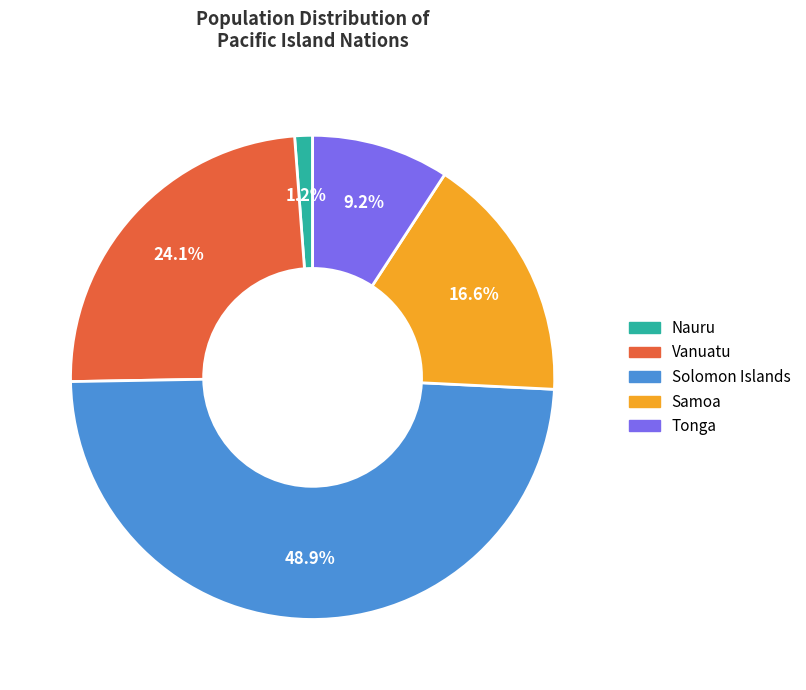

To the nearest percent, what is the average slice percentage?

20%